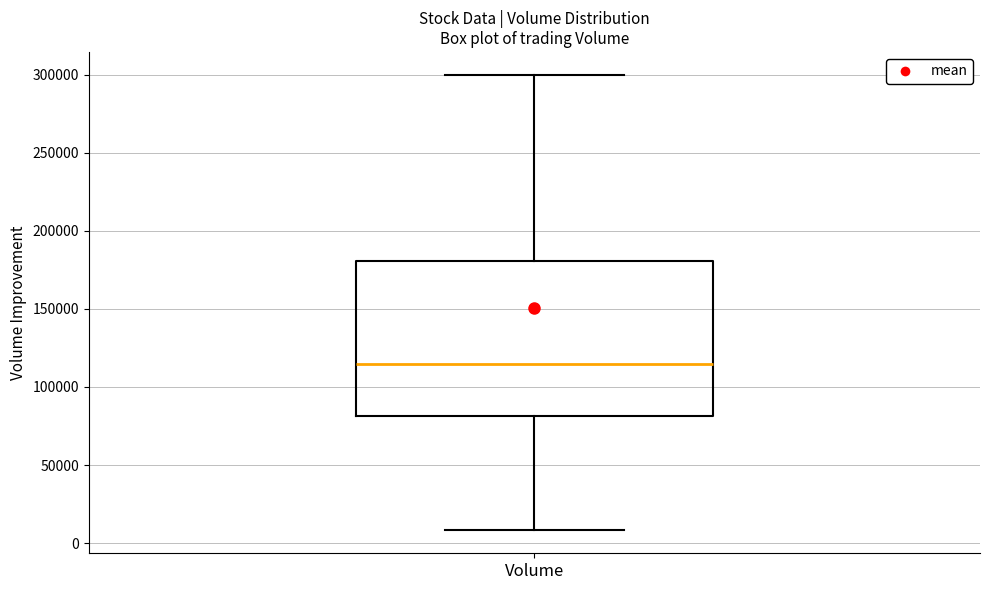

Transcribe this box plot: give where the median line is, the range the box spans, and where the two whiskers end, as read against the y-axis. The values are not printed on the chart, so give them approximately, as read against the axis.

median 115000, box 80000 to 180000, whiskers 10000 to 300000